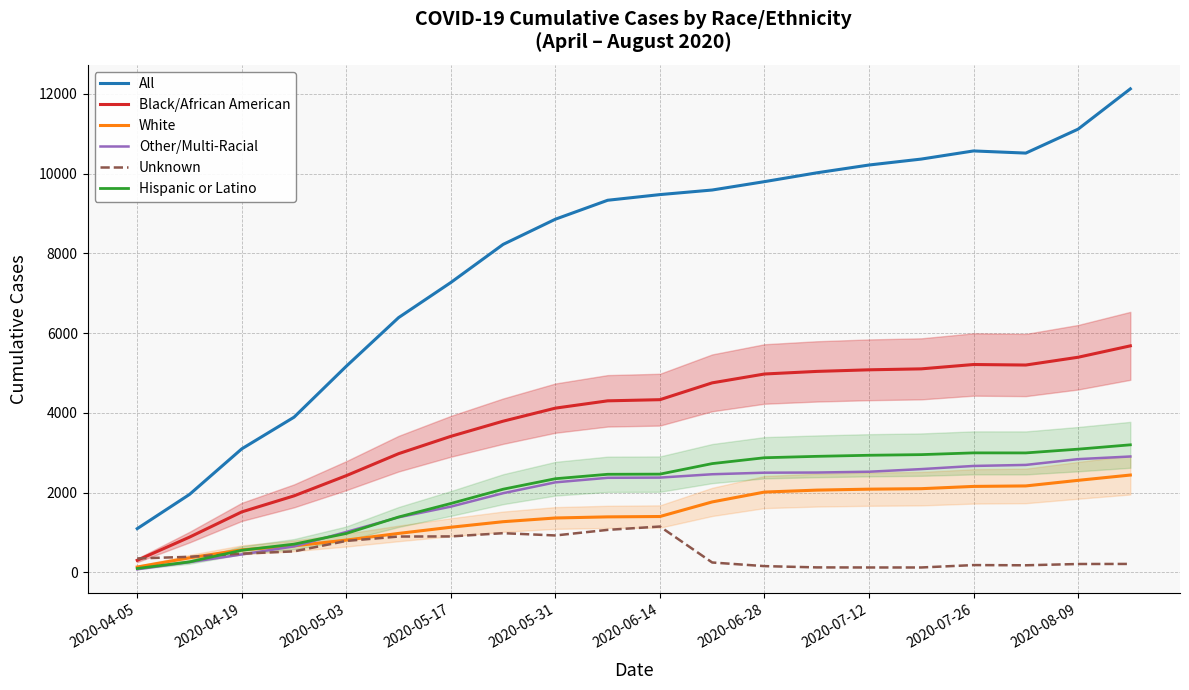

Which series has the largest total across all categories?

All